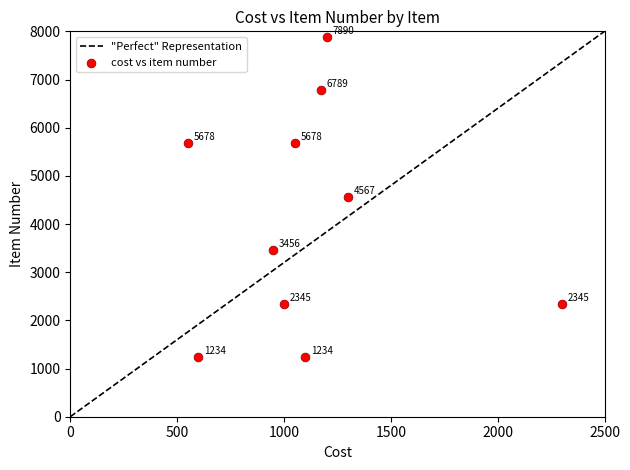

What is the range of Y values (max minus min)?

6656